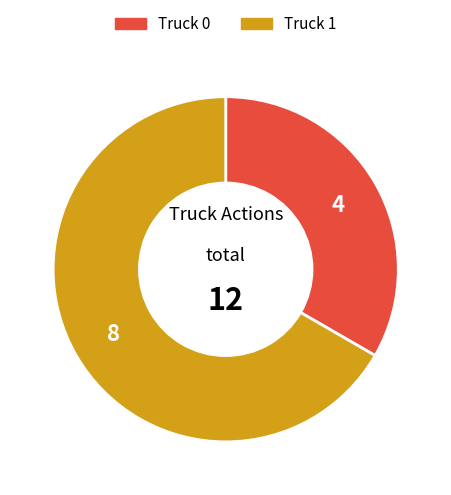

Do Truck 1 and Truck 0 together represent more than half of the pie?

Yes